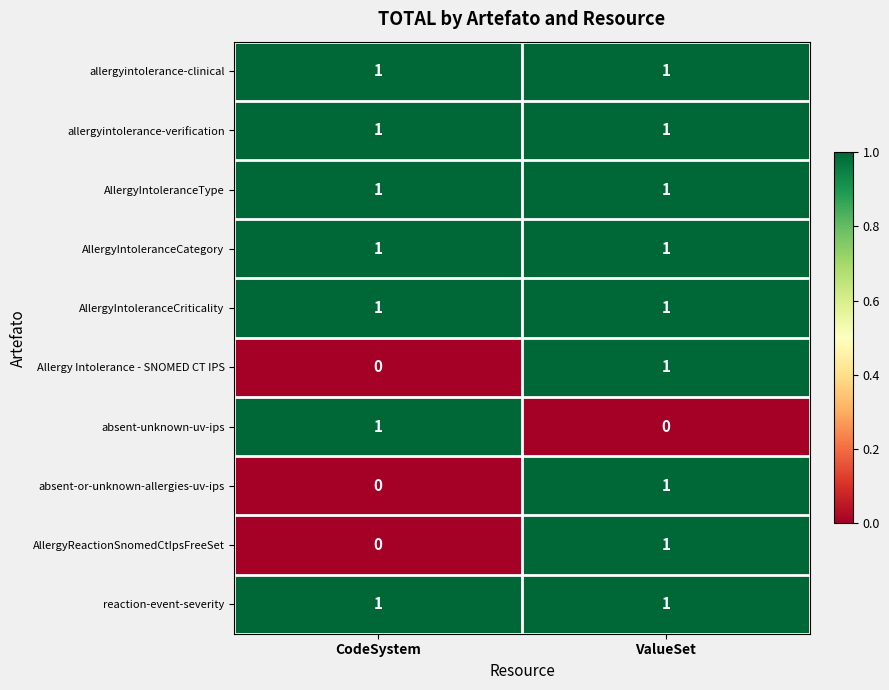

Where is absent-or-unknown-allergies-uv-ips nearest to the value 0?

CodeSystem